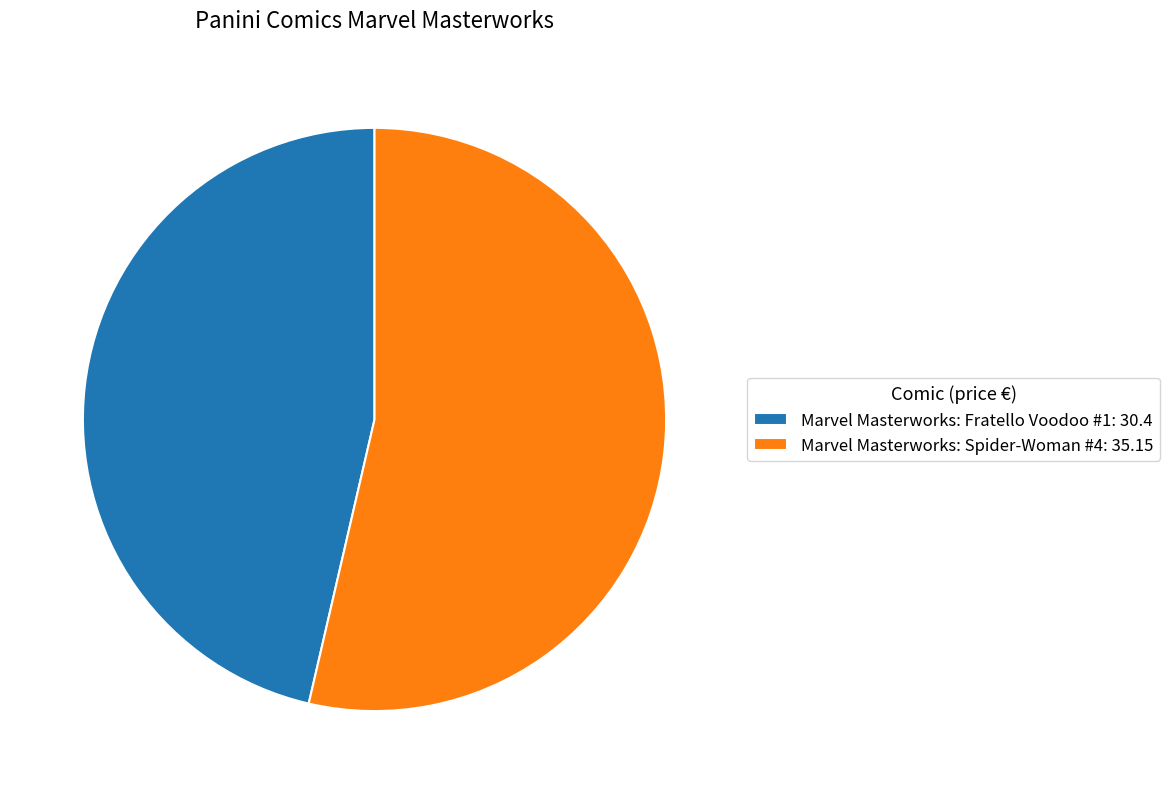

Does Marvel Masterworks: Fratello Voodoo #1: 30.4 represent more than half of the total?

No